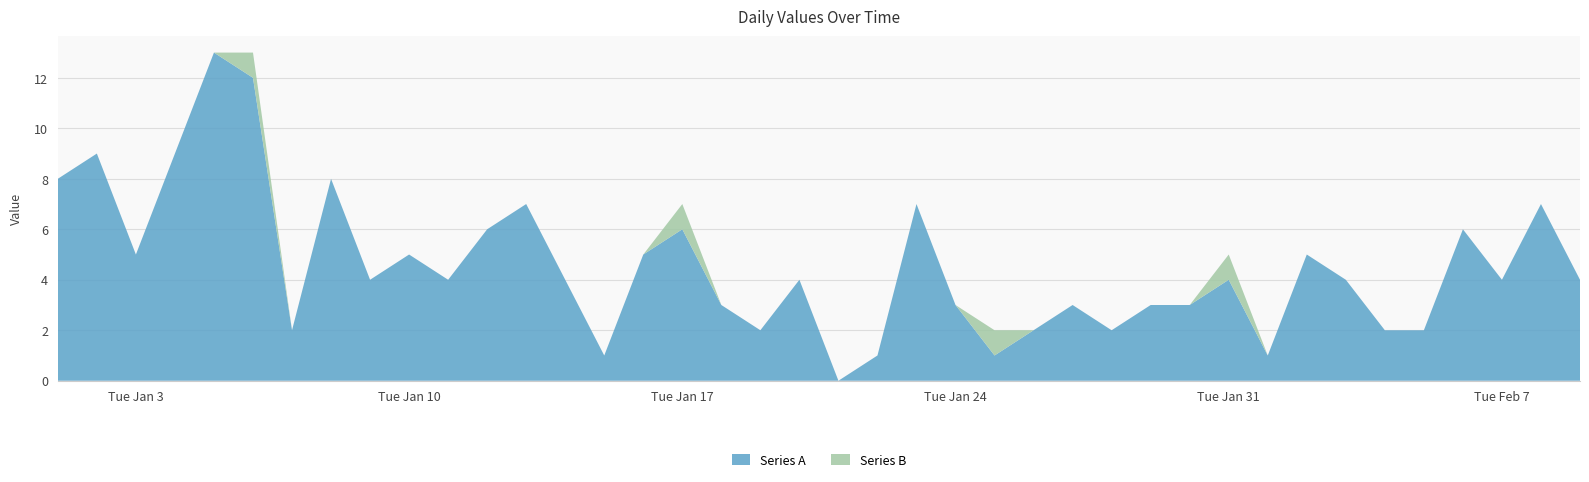

Reading left to right, extract all data points from this chart.

Series A: 8	9	5	9	13	12	2	8	4	5	4	6	7	4	1	5	6	3	2	4	0	1	7	3	1	2	3	2	3	3	4	1	5	4	2	2	6	4	7	4
Series B: 0	0	0	0	0	1	0	0	0	0	0	0	0	0	0	0	1	0	0	0	0	0	0	0	1	0	0	0	0	0	1	0	0	0	0	0	0	0	0	0